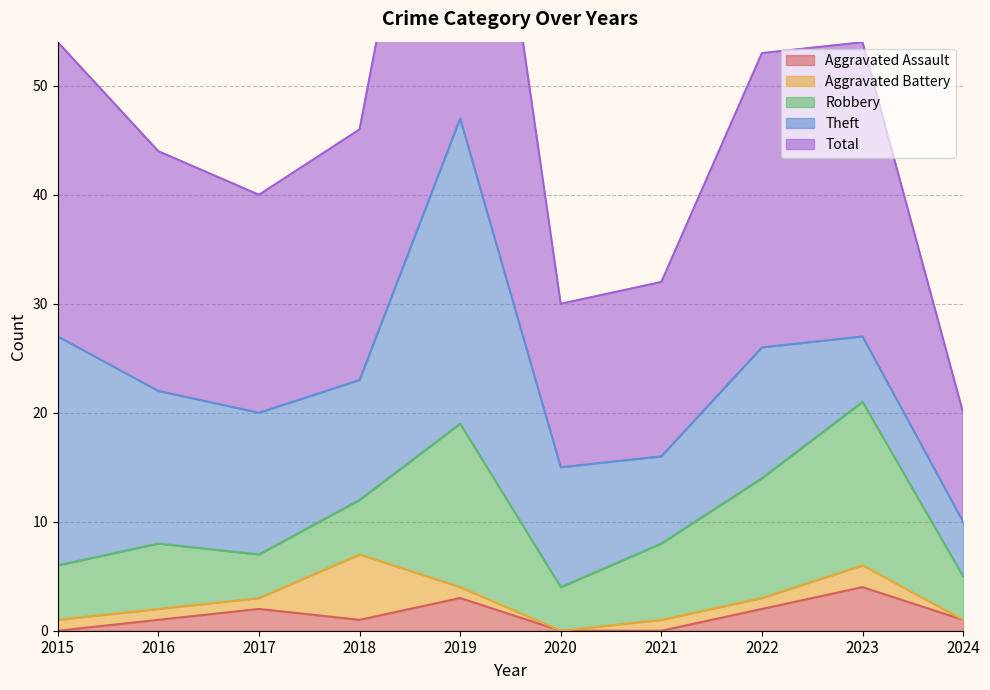

At how many categories does at least one series exceed 41?

1